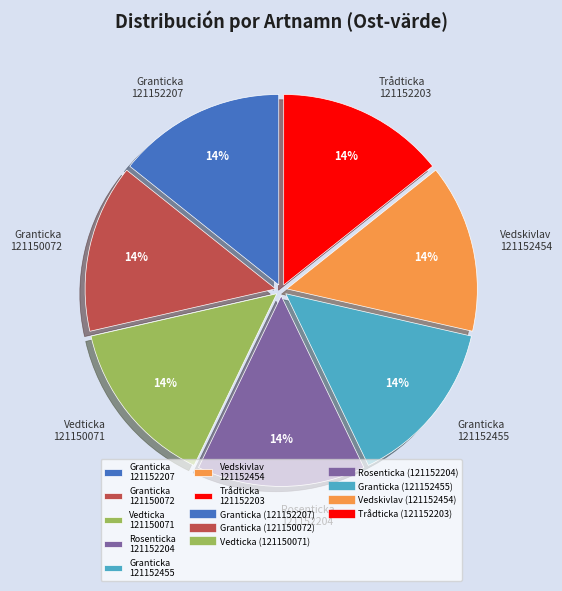

Is Granticka 121152455 the majority of the pie?

No